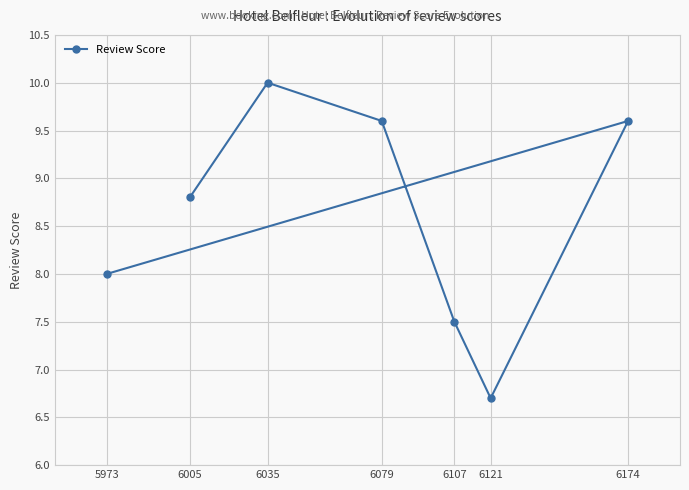

Reading left to right, transcribe all the data shown in this chart.

5973=8.0	6005=8.8	6035=10.0	6079=9.6	6107=7.5	6121=6.7	6174=9.6